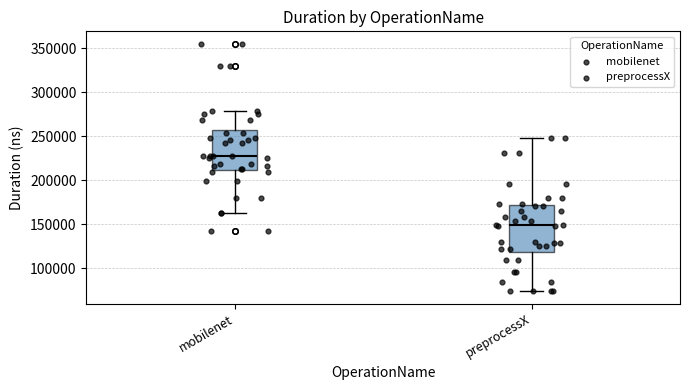

Reading left to right, read every box against the y-axis: the position of its median line, the range the box covers, and the ends of its whiskers. The values are not printed on the chart, so give them approximately, as read against the axis.

mobilenet: median 225000, box 210000 to 255000, whiskers 165000 to 280000
preprocessX: median 150000, box 120000 to 170000, whiskers 75000 to 245000